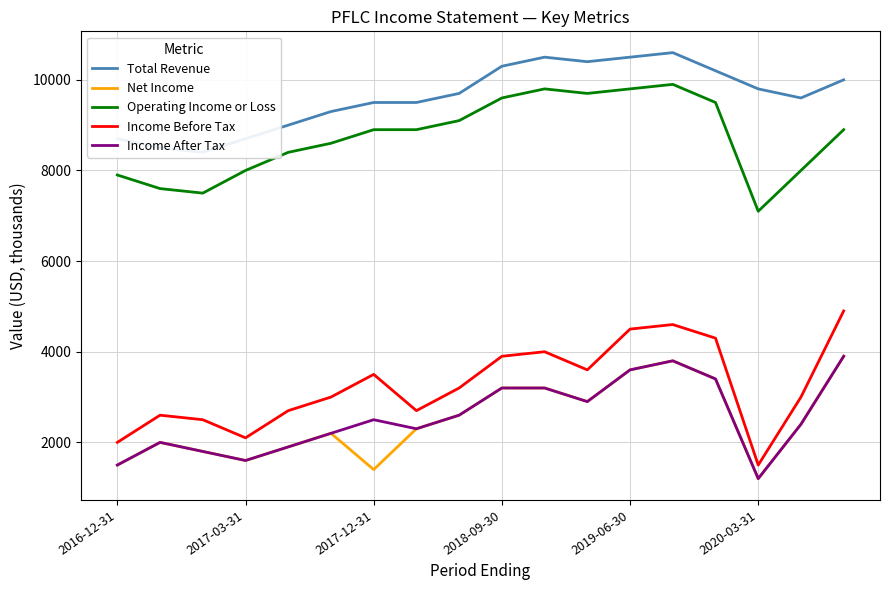

What is the maximum value shown in the chart?

10600